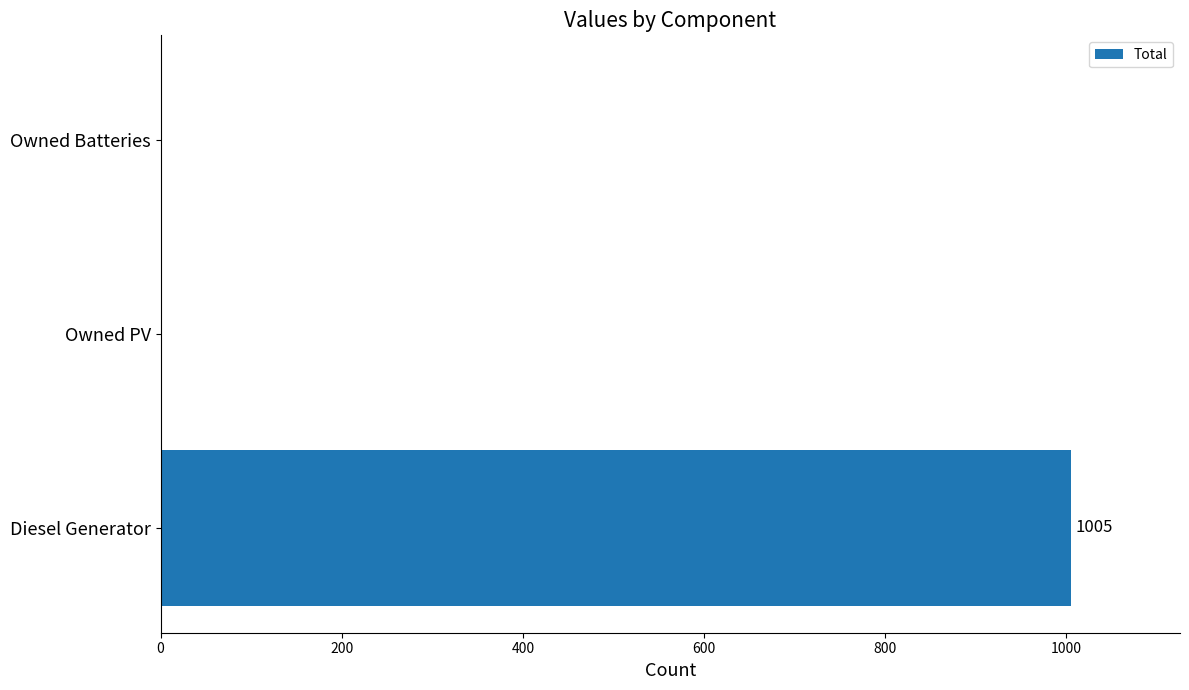

Which label corresponds to the largest value in the chart?

Diesel Generator